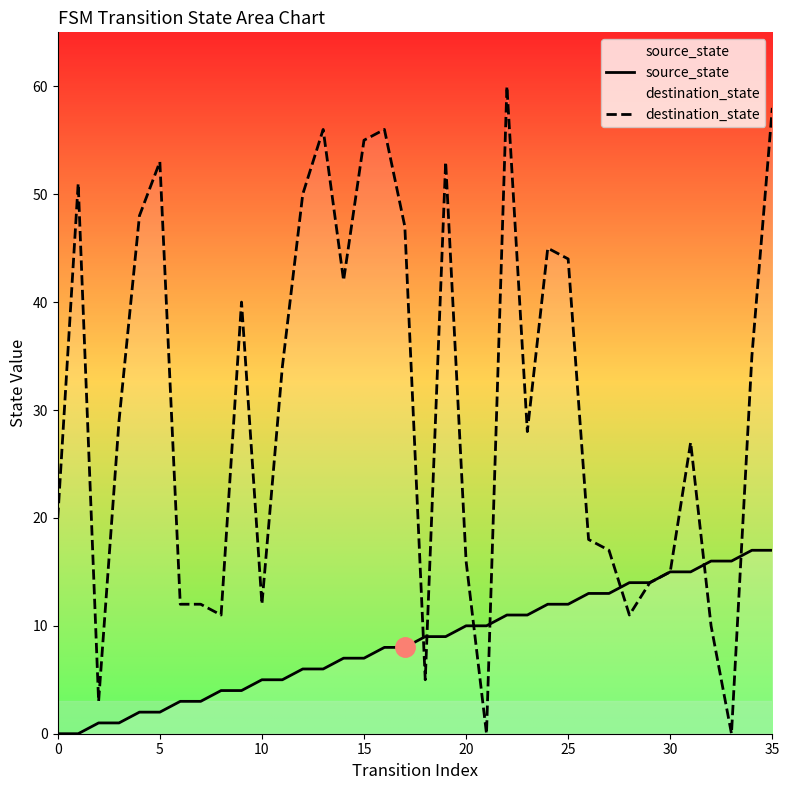

The value of source_state at 24 is 12. True or false?

True